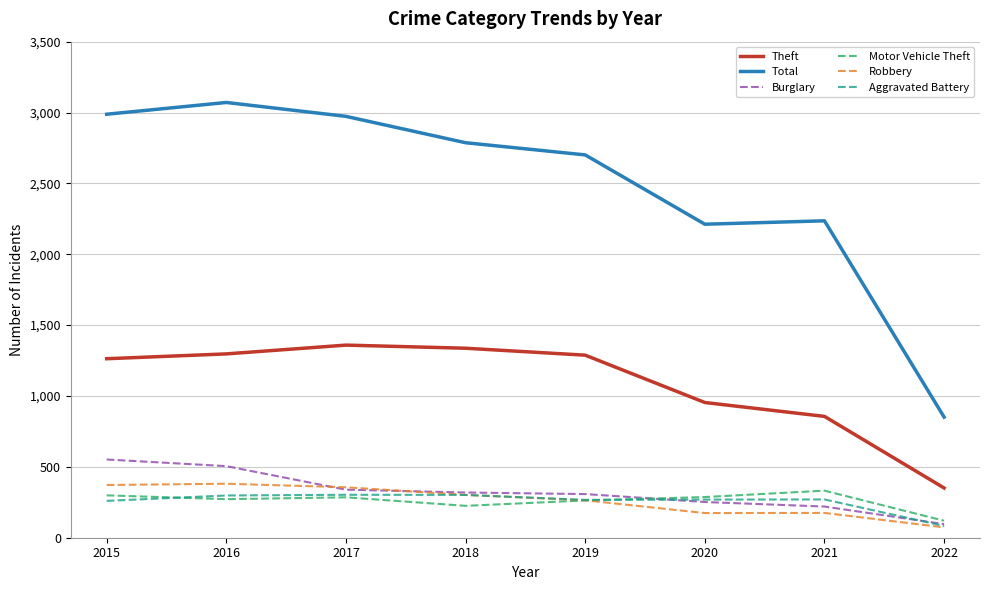

Is it true that Robbery equals 302 at 2018?

True